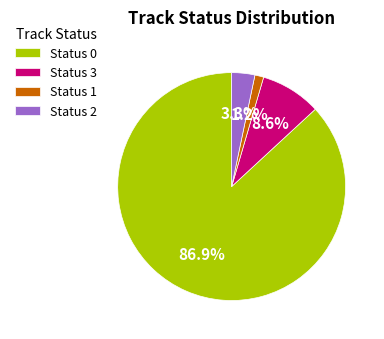

To the nearest percent, what is the average slice percentage?

25%